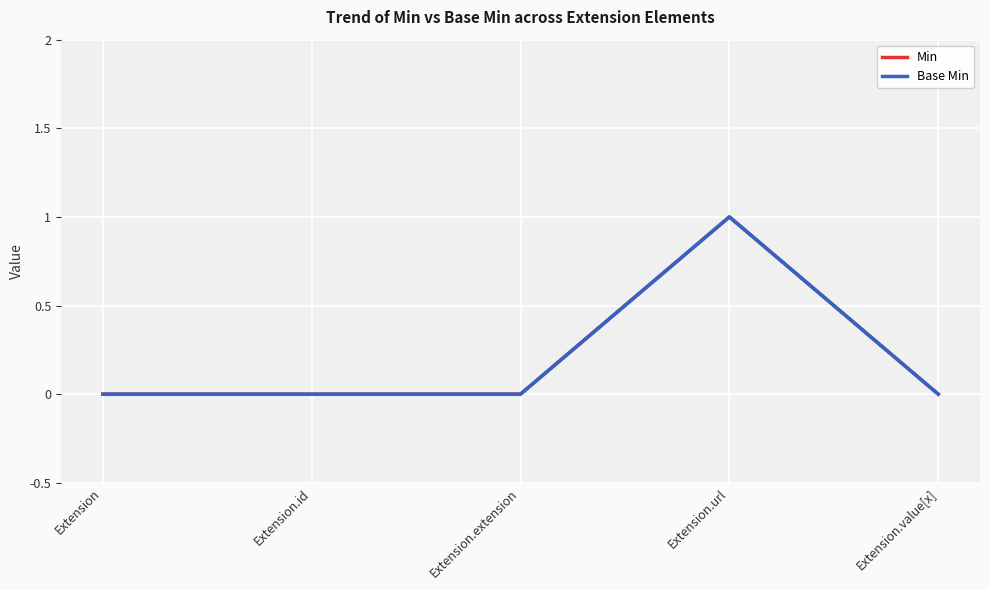

Which series changed the most between Extension and Extension.extension?

Min